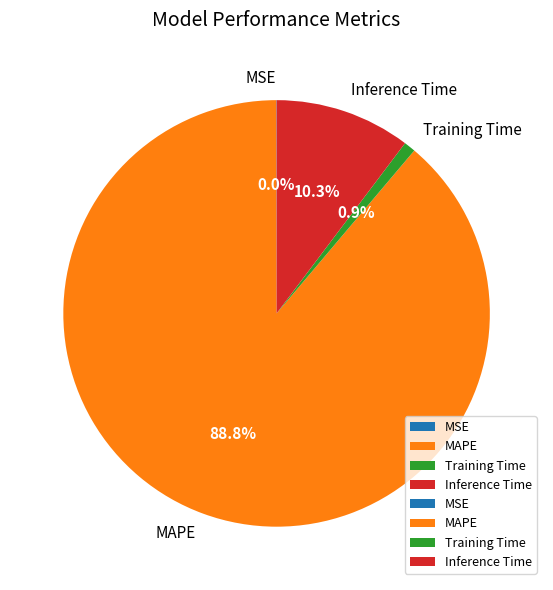

How much of the chart is everything except Training Time?

99.1%